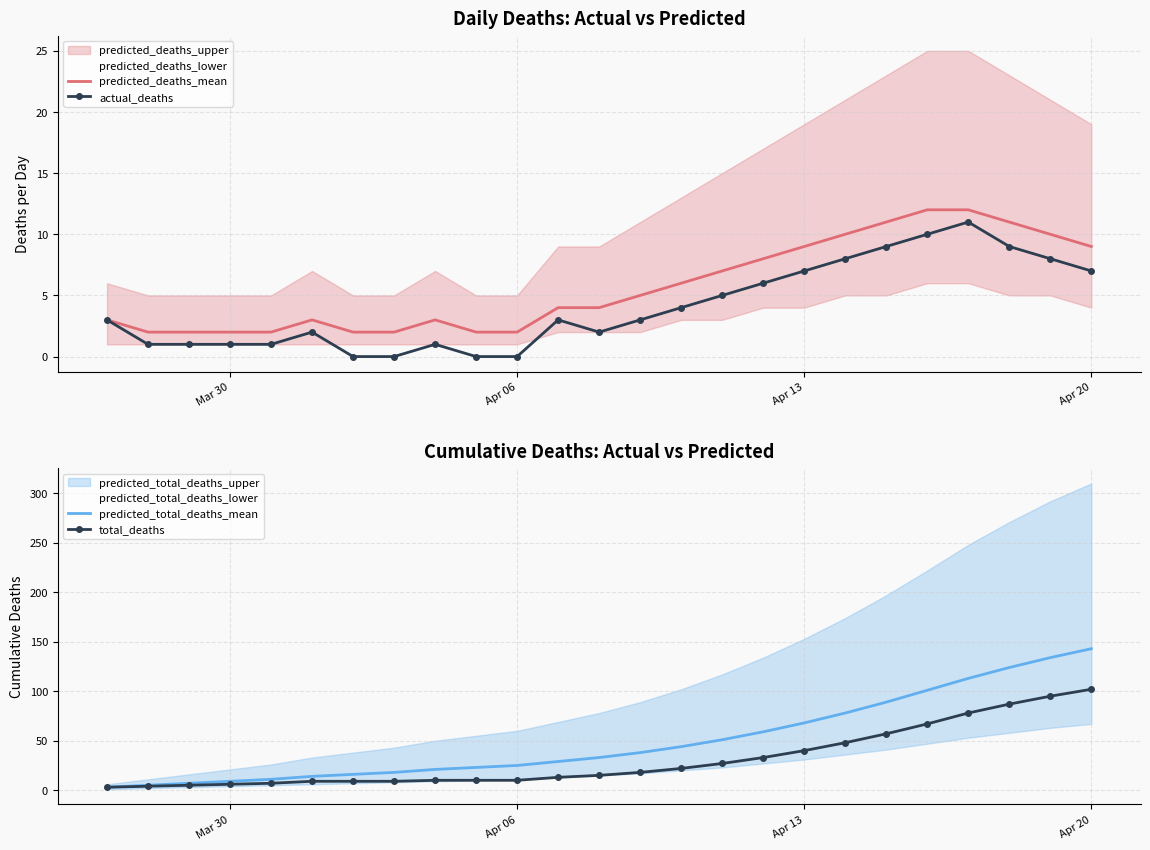

Which category has the highest value in the total_deaths series?

Apr 20